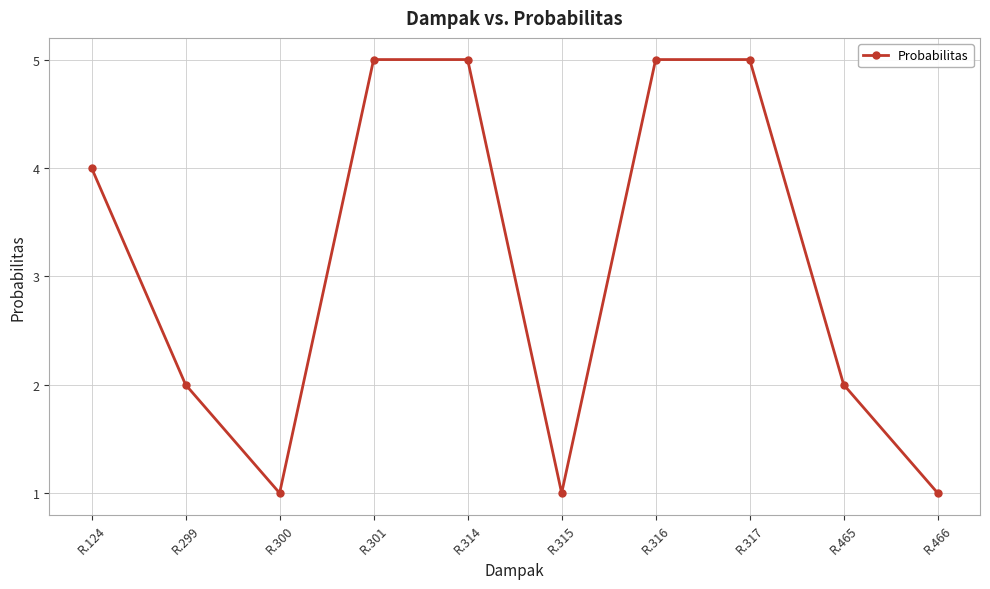

What is the greatest value displayed?

5